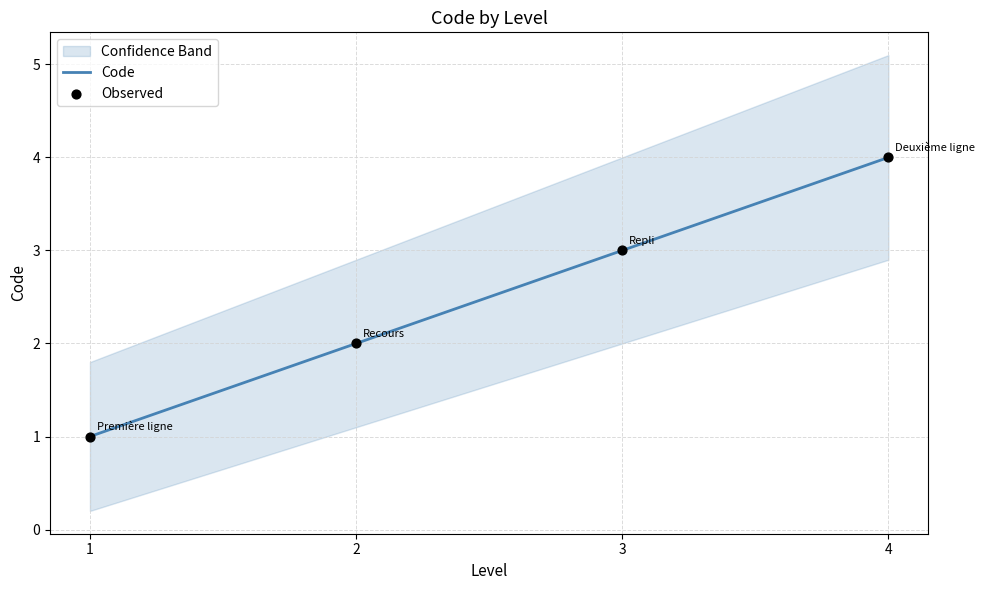

At which category is the sum across all series the highest?

4